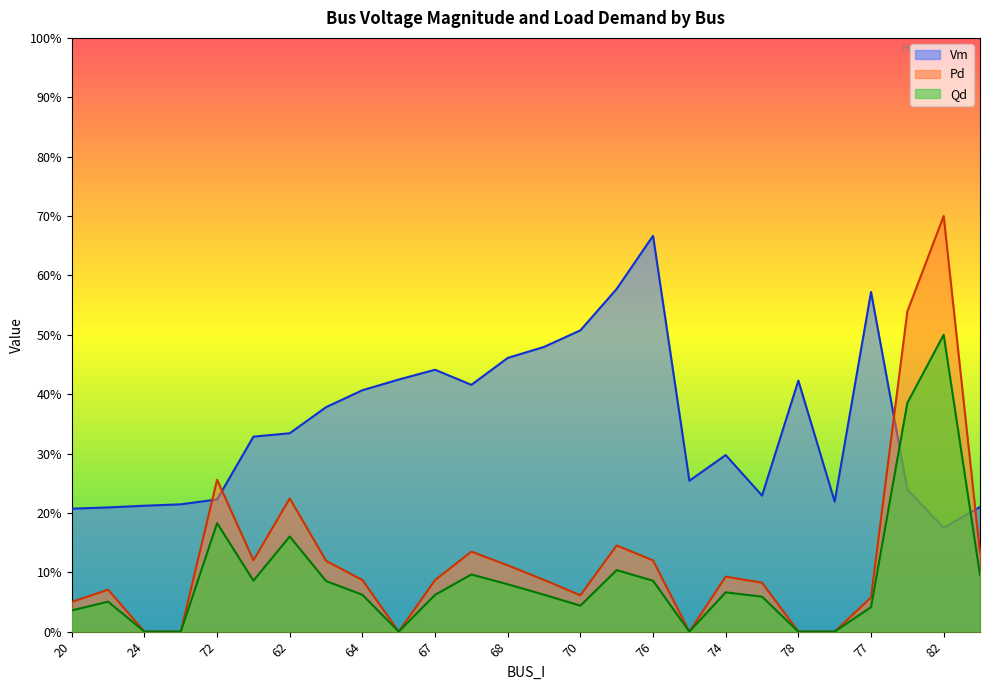

Which label corresponds to the smallest value in the chart?

24